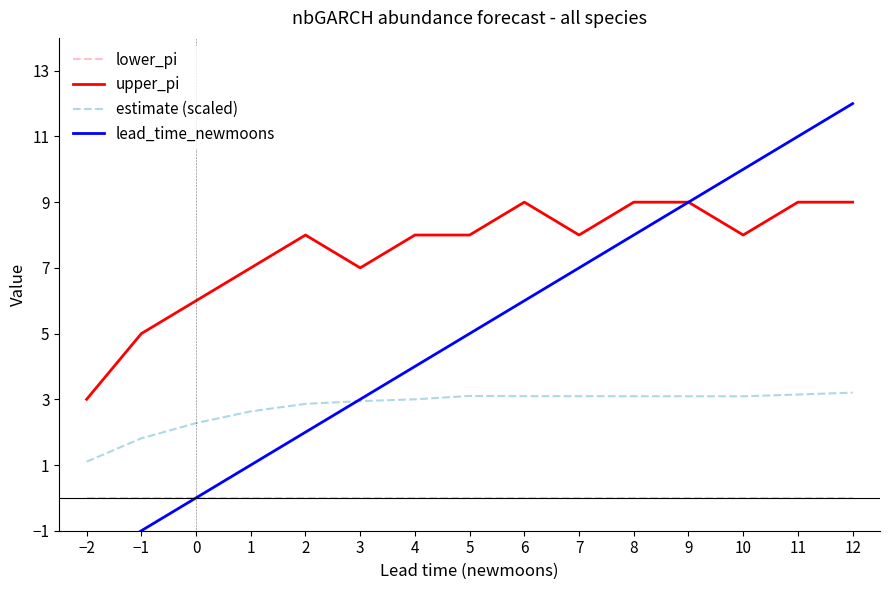

The value of lower_pi at −1 is 0.0. True or false?

True